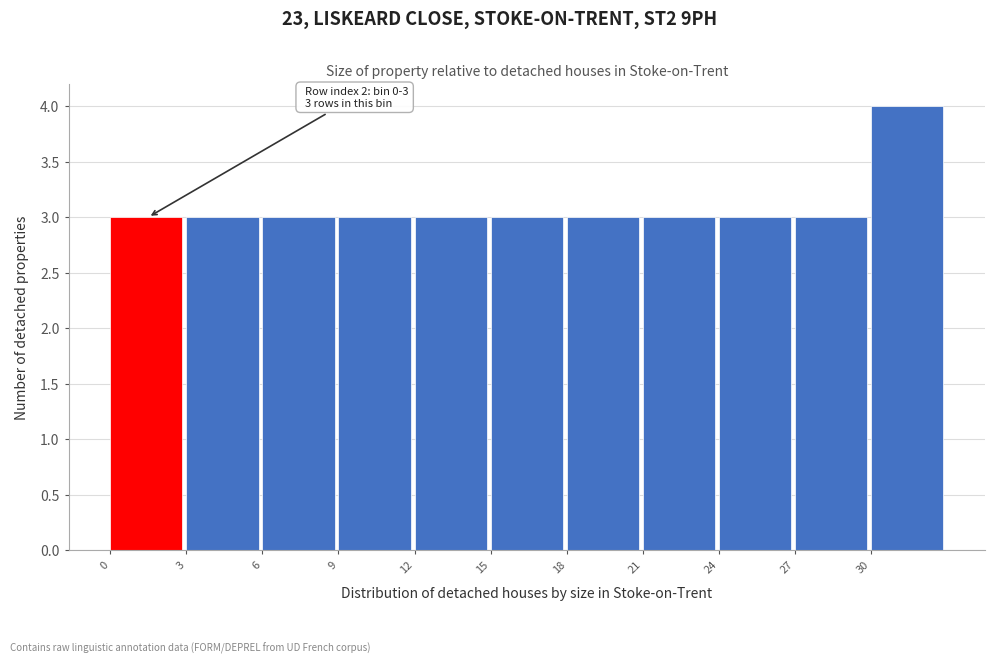

Which range on the x-axis has the tallest bar?

30 to 33